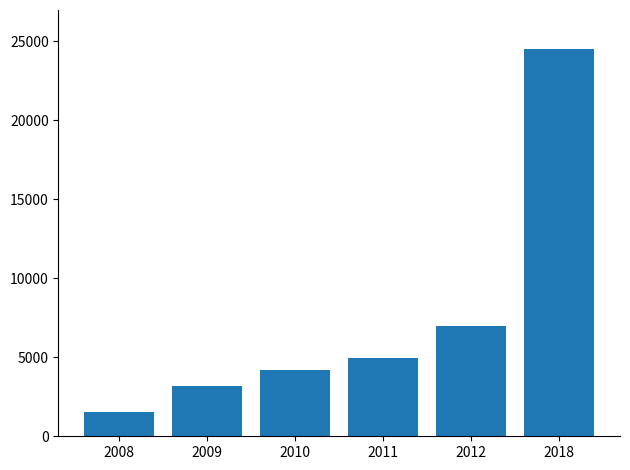

What is the difference between the maximum and minimum values?

22962